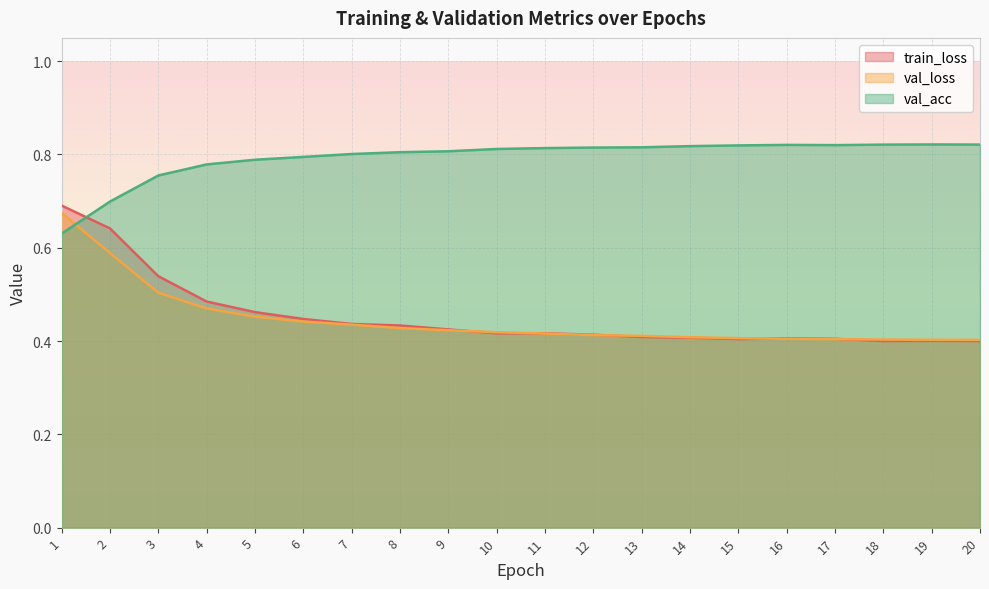

Between 3 and 17, which series saw the biggest shift?

train_loss